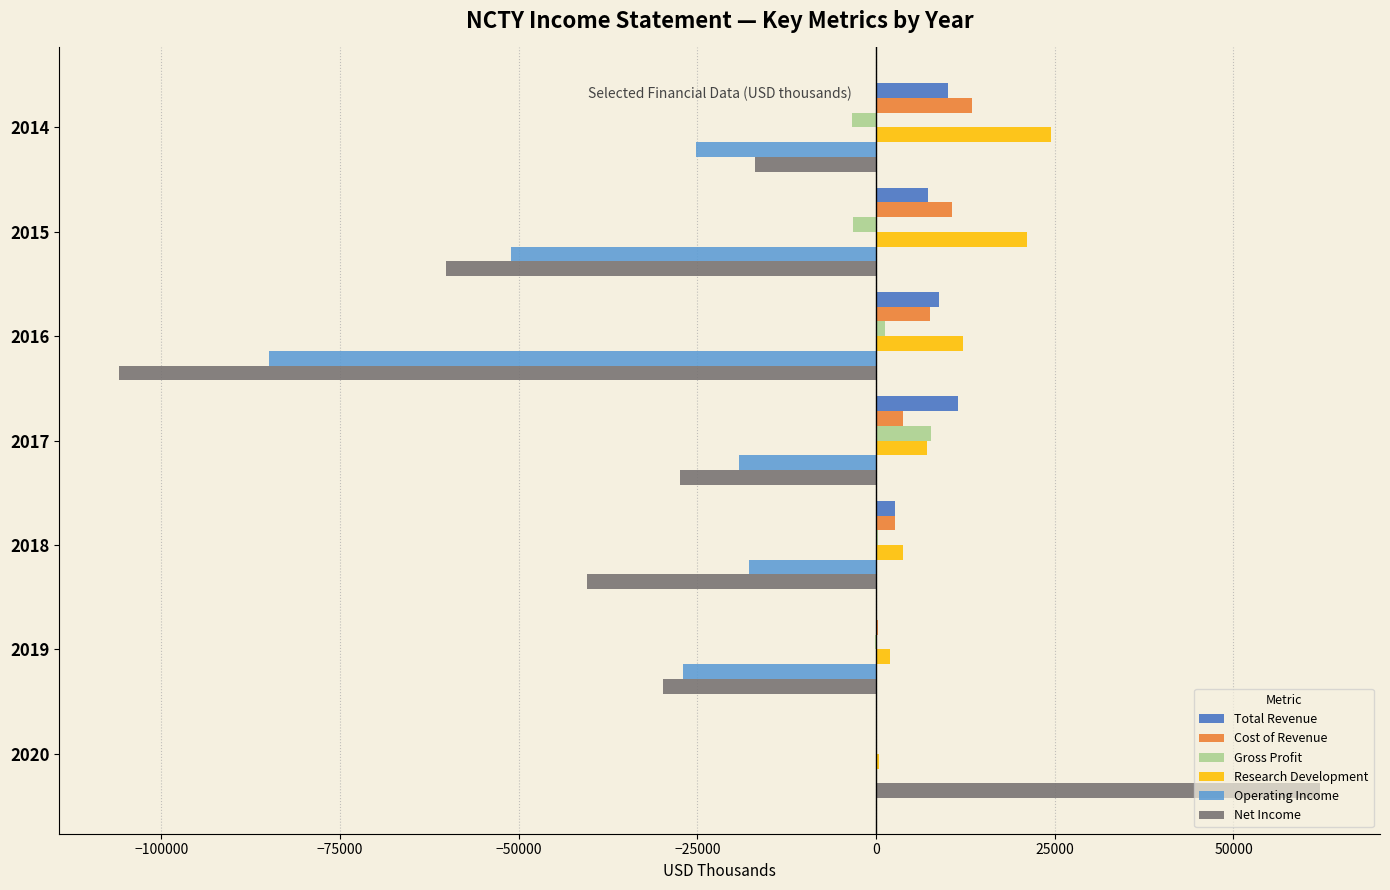

What is the greatest value displayed?

62100